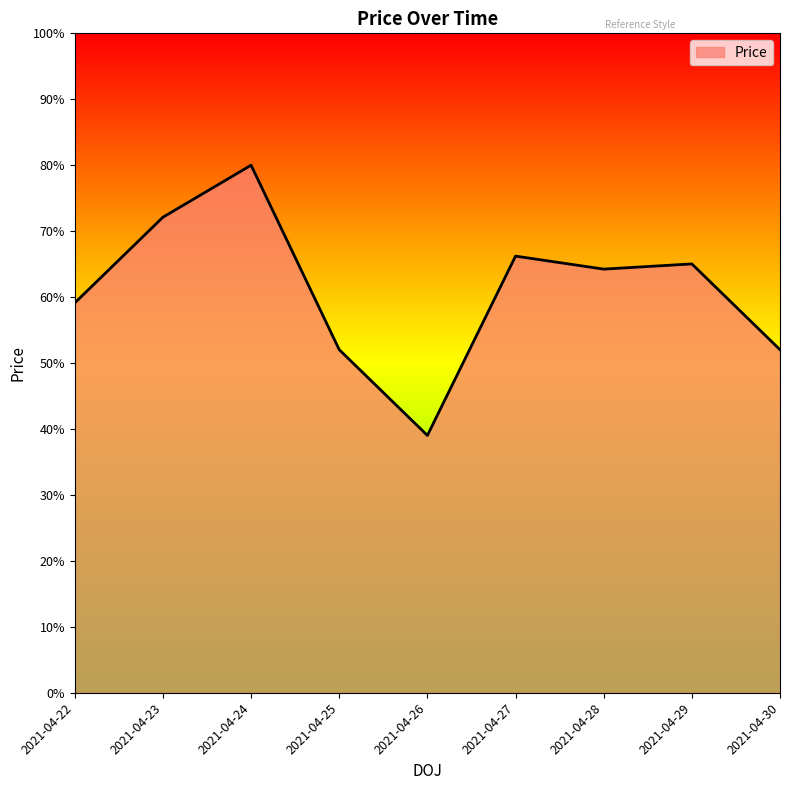

Reading right to left, list all the values displayed in this chart.

52.0	65.0	64.2	66.2	39.0	52.0	80.0	72.1	59.1